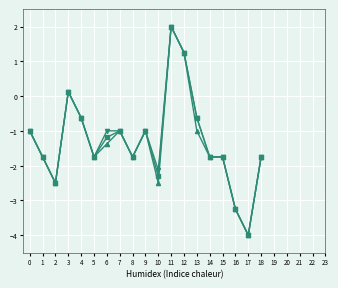

At which category is the sum across all series the highest?

11